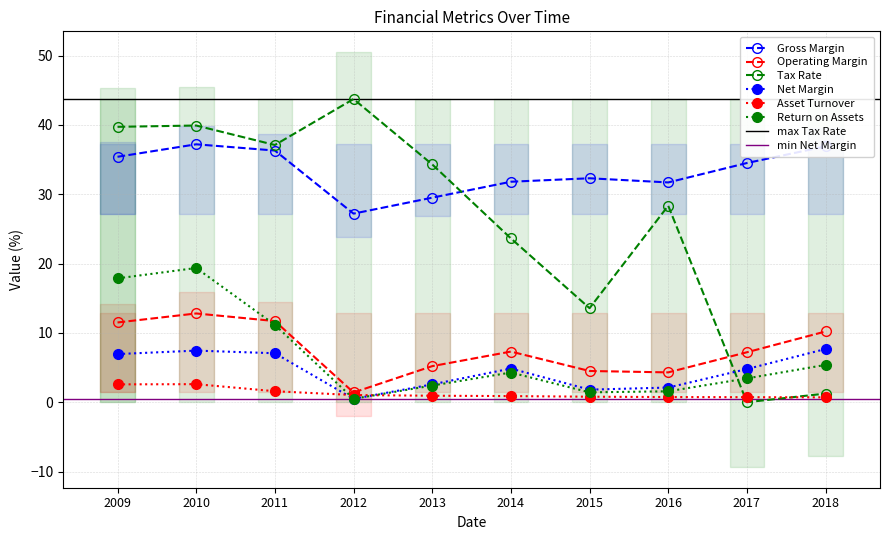

The value of Operating Margin at 2016 is 4.3. True or false?

True